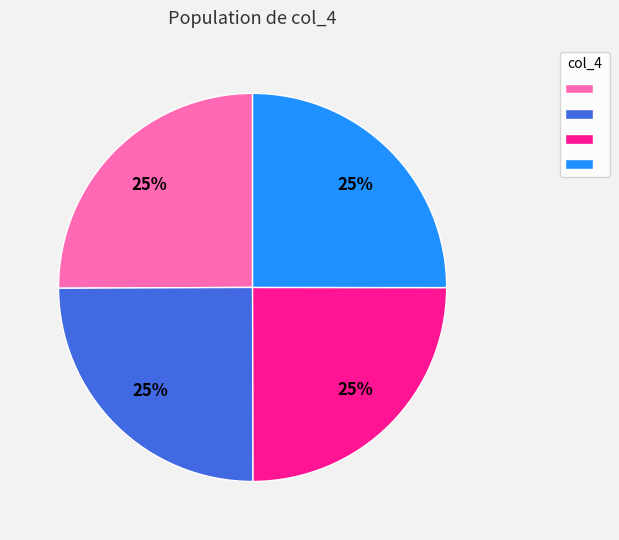

Does any single category account for the majority?

No